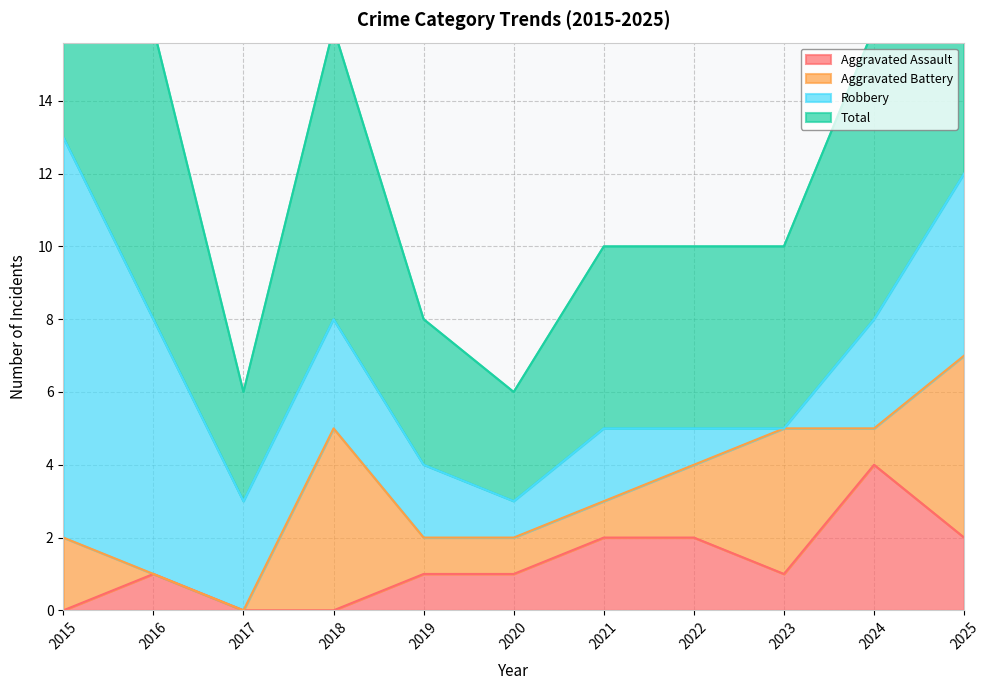

Where does the Aggravated Assault series first go above 1?

2021